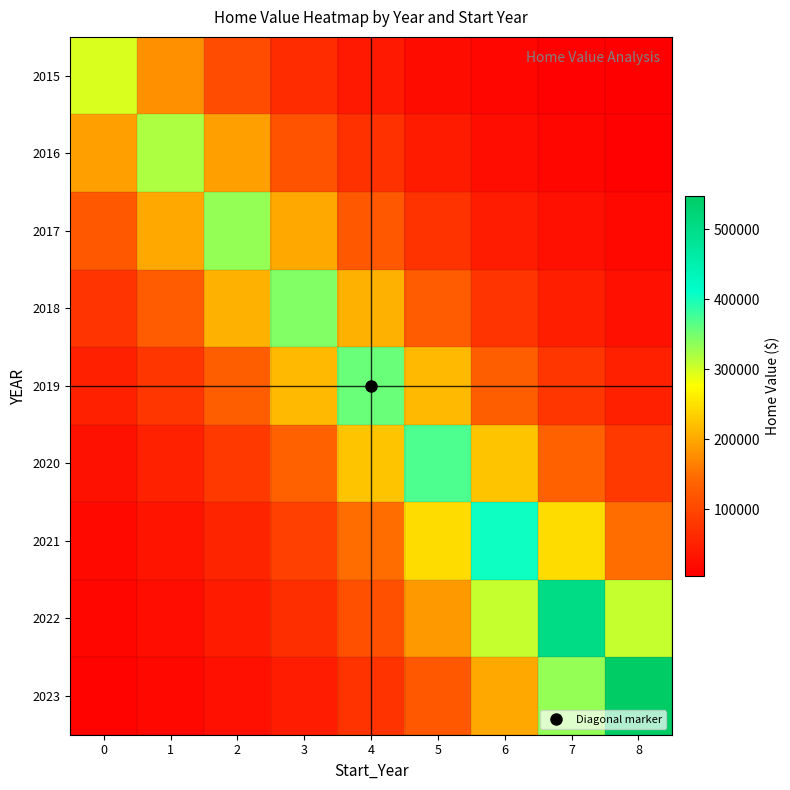

Which series has the widest spread of values?

2023